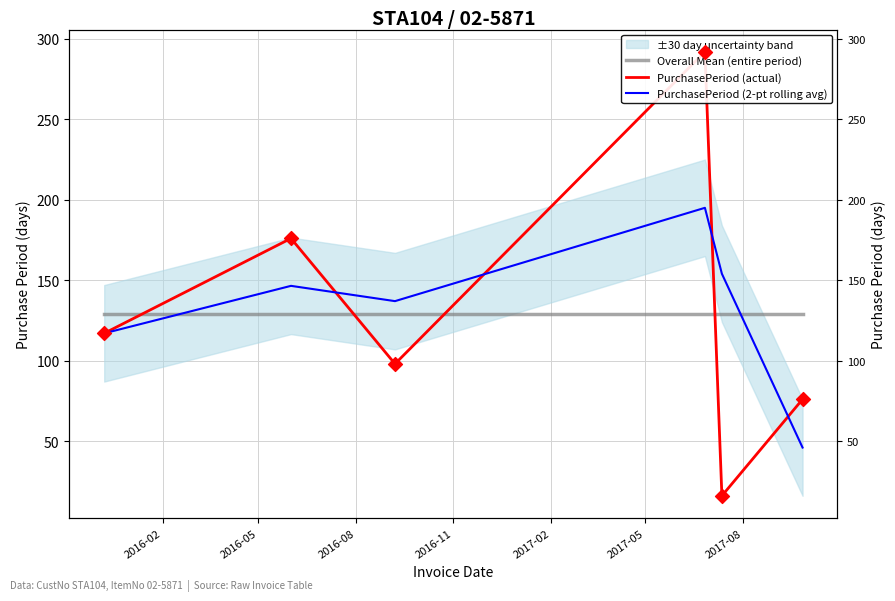

What is the total value across all series at 2017-02?

299.2